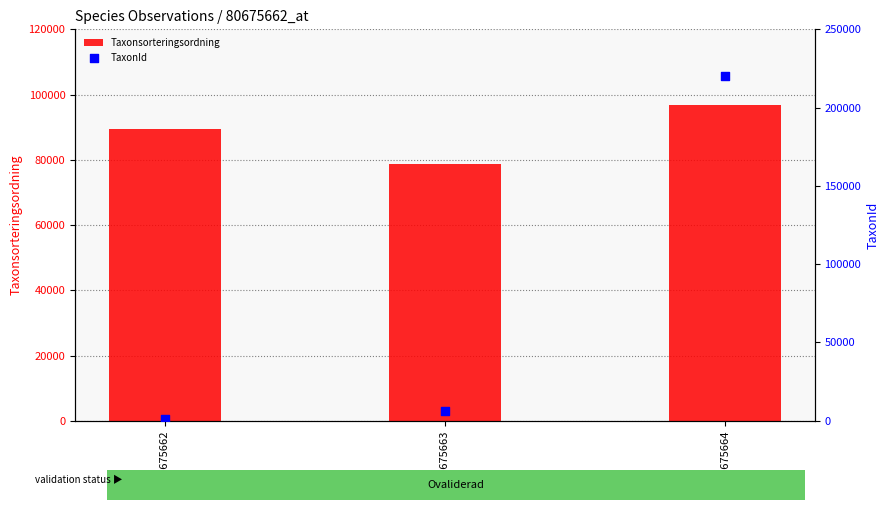

Which series contains the lowest Y value?

TaxonId